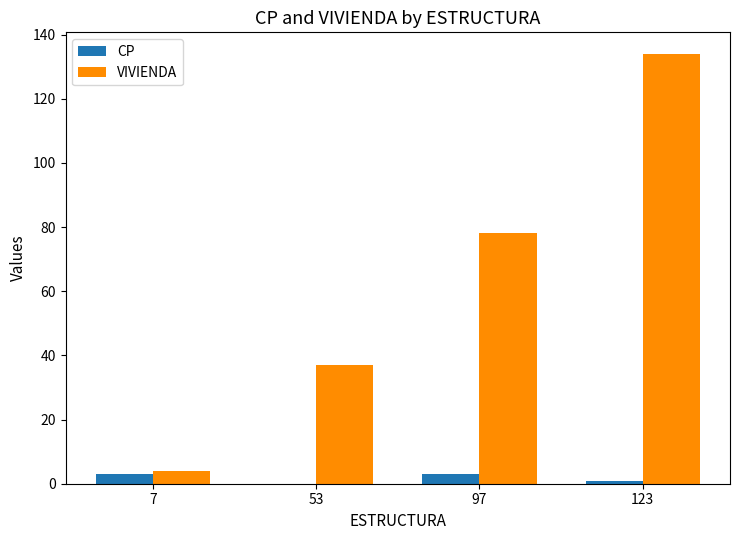

Reading left to right, transcribe all the data shown in this chart.

CP: 7=3	53=0	97=3	123=1
VIVIENDA: 7=4	53=37	97=78	123=134